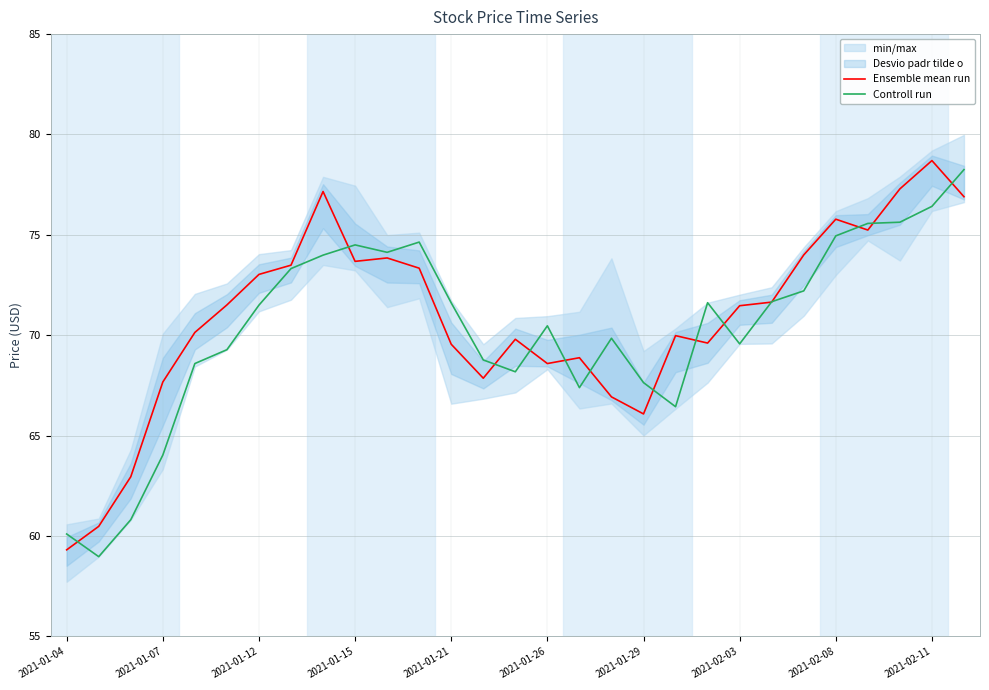

Where is the first local maximum for Controll run?

2021-01-15